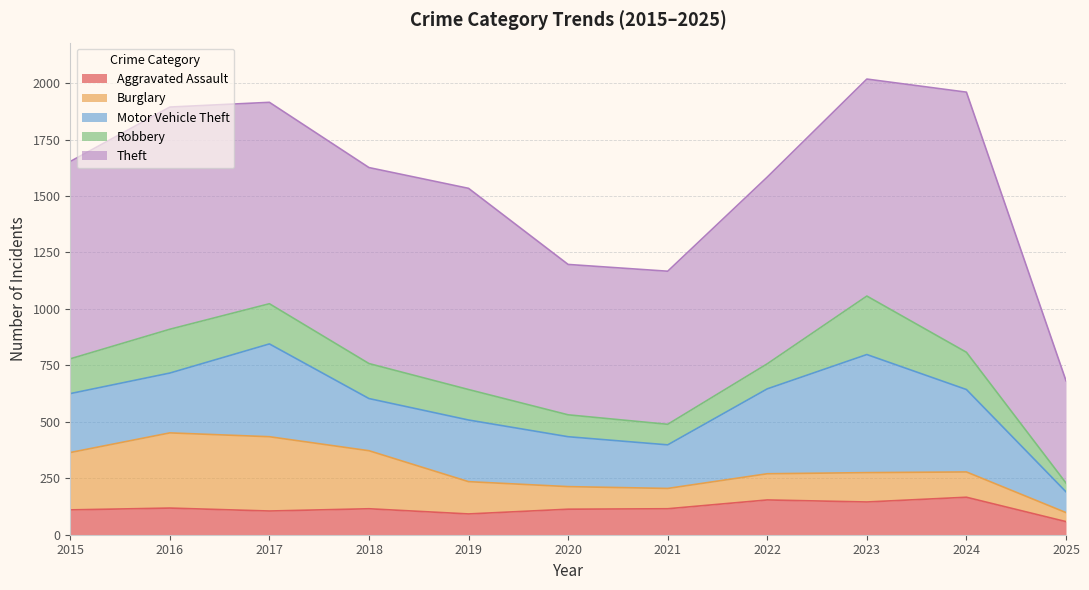

How many categories are shown in the chart?

11